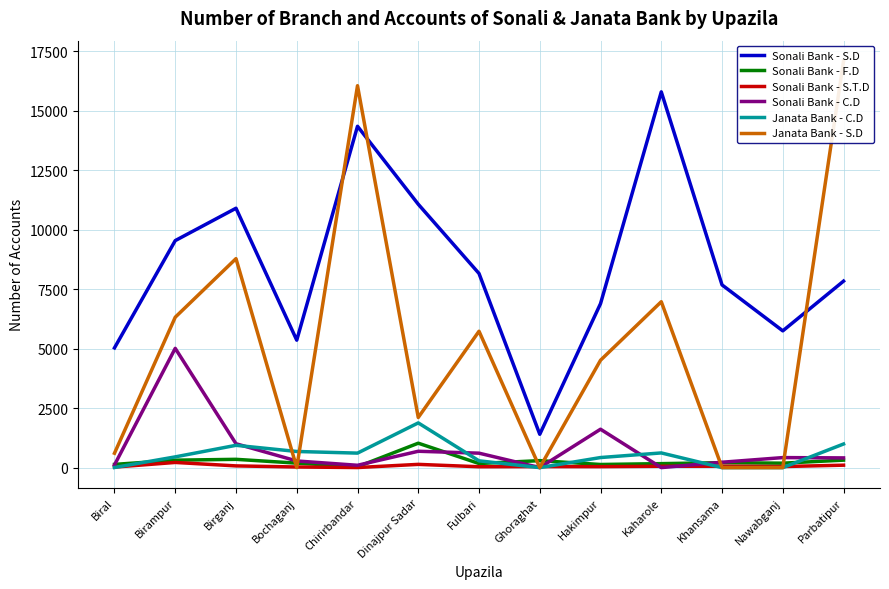

Reading left to right, transcribe all the data shown in this chart.

Sonali Bank - S.D: 5031	9540	10900	5356	14345	11068	8158	1401	6891	15791	7678	5747	7837
Sonali Bank - F.D: 135	312	348	188	35	1026	172	293	131	167	207	186	314
Sonali Bank - S.T.D: 21	217	72	26	3	136	36	42	40	56	58	44	102
Sonali Bank - C.D: 112	5012	1003	279	98	687	607	0	1613	0	226	421	408
Janata Bank - C.D: 5	451	937	678	609	1879	285	0	423	617	0	0	992
Janata Bank - S.D: 604	6320	8782	0	16050	2107	5731	0	4512	6972	0	0	17088